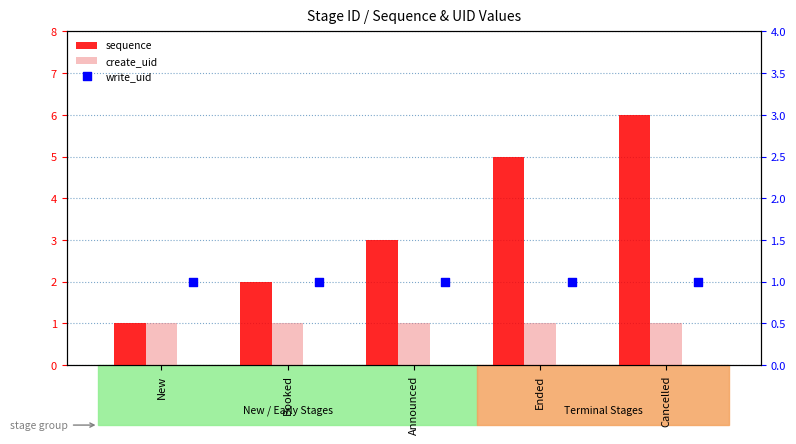

Which series has the widest spread of Y values?

sequence